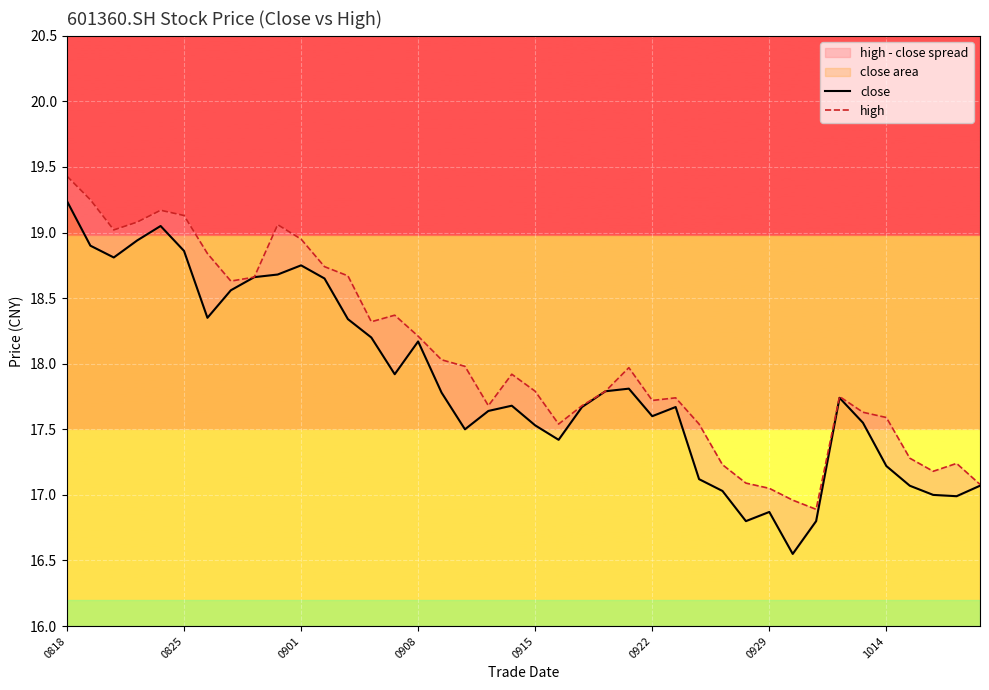

Is it true that high equals 30.5 at 1014?

False